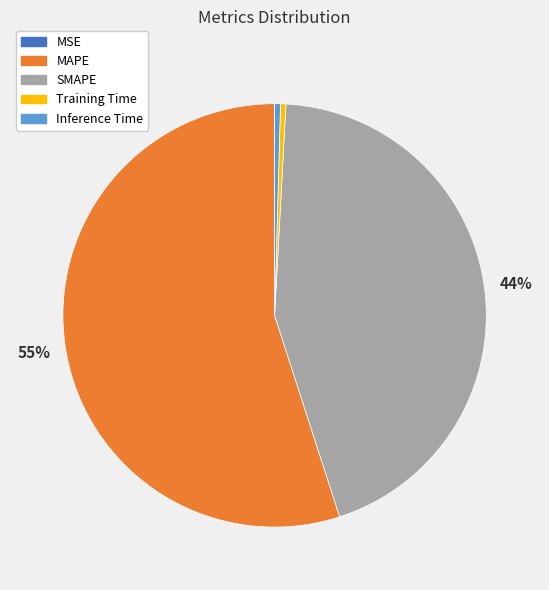

True or false: MAPE accounts for 55% of the total.

True